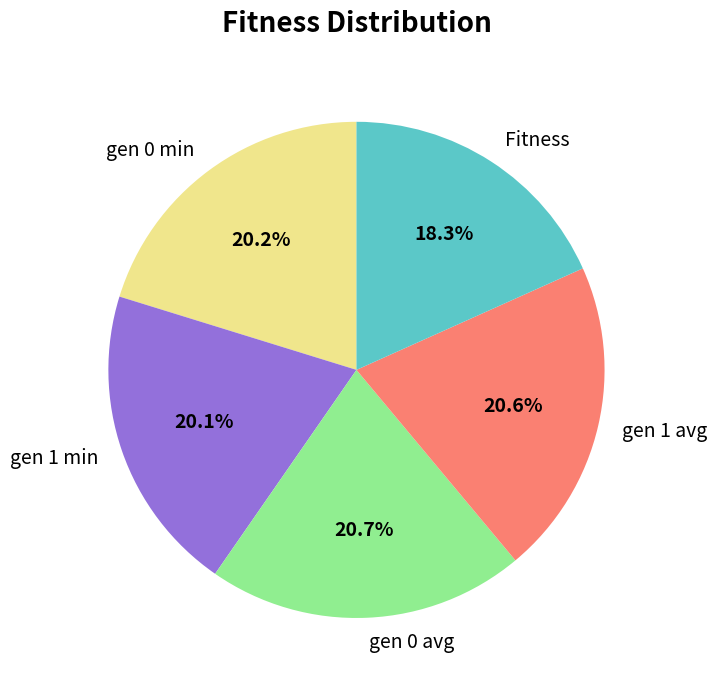

Which slice is the smallest?

Fitness